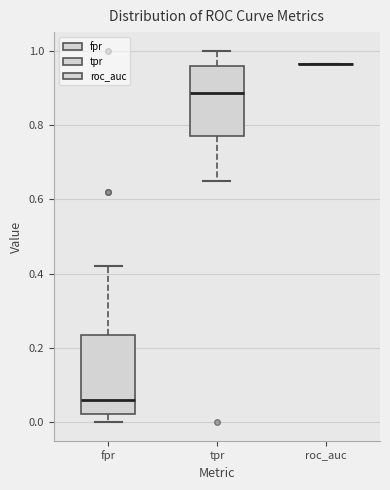

Reading left to right, read every box against the y-axis: the position of its median line, the range the box covers, and the ends of its whiskers. The values are not printed on the chart, so give them approximately, as read against the axis.

fpr: median 0.06, box 0.02 to 0.24, whiskers 0.00 to 0.42
tpr: median 0.88, box 0.78 to 0.96, whiskers 0.64 to 1.00
roc_auc: box collapsed to a line at 0.96, whiskers 0.96 to 0.96